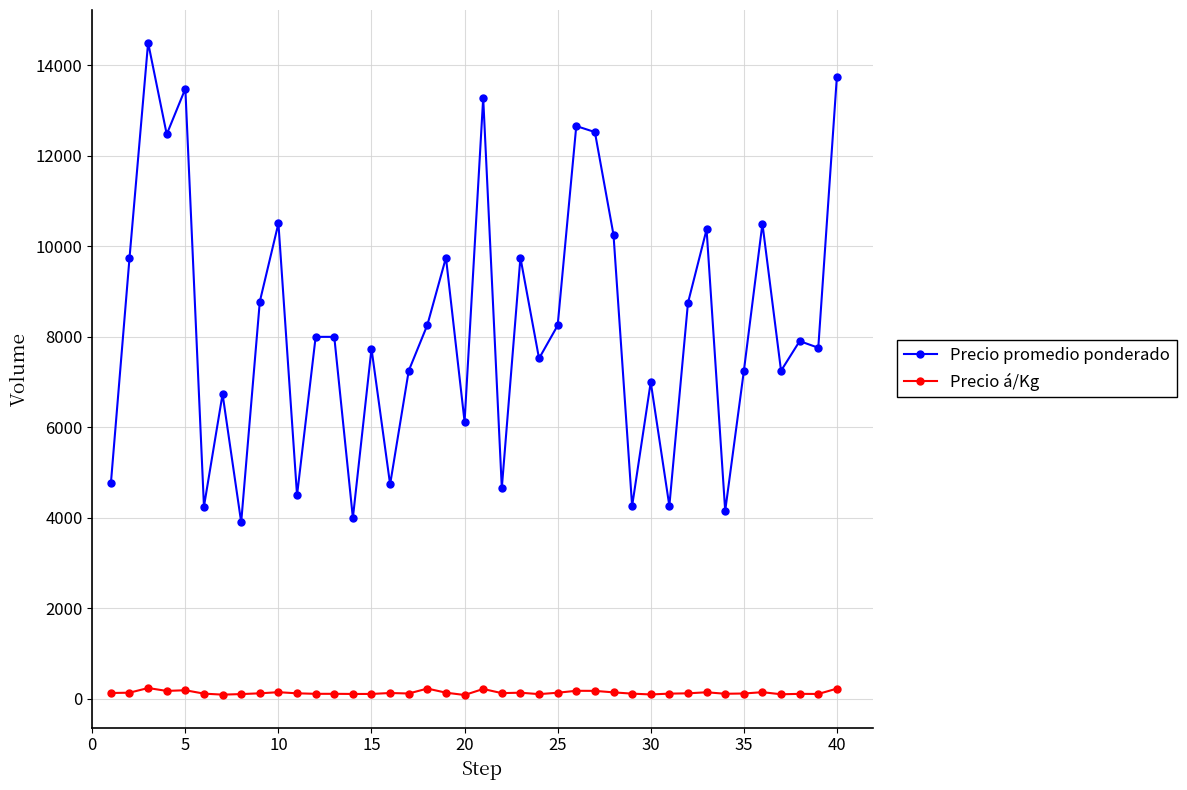

List the series in order of their overall mean, highest first.

Precio promedio ponderado, Precio á/Kg